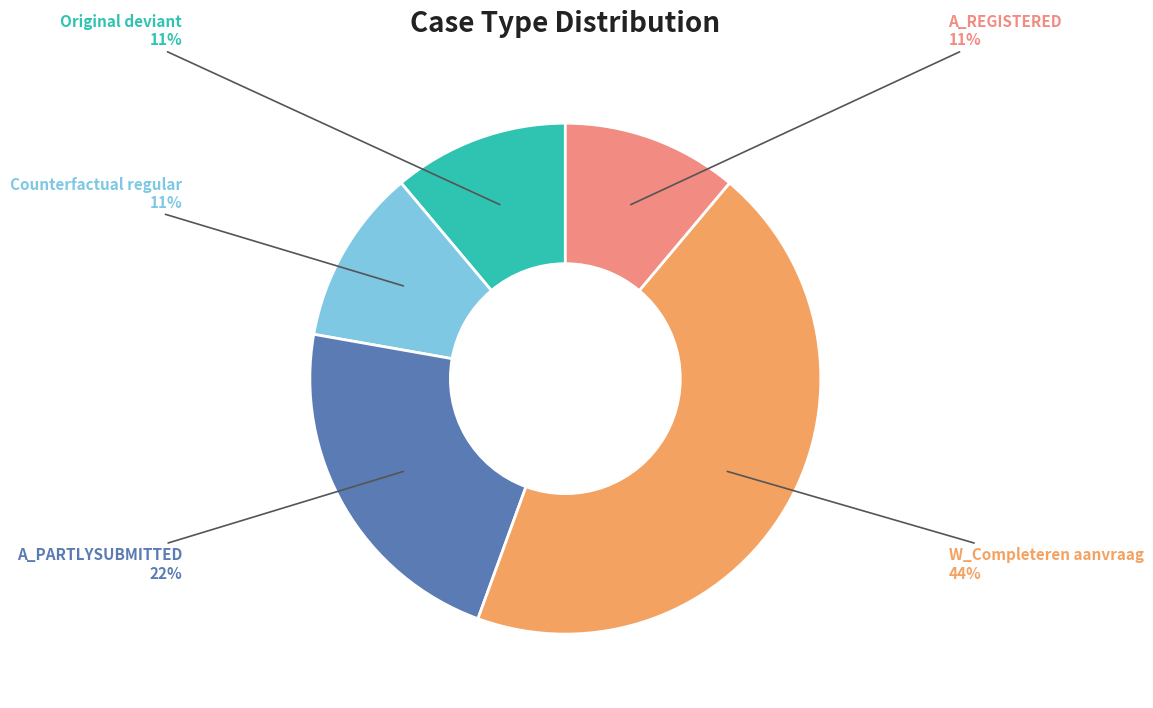

The Original deviant slice represents 5% of the pie. True or false?

False